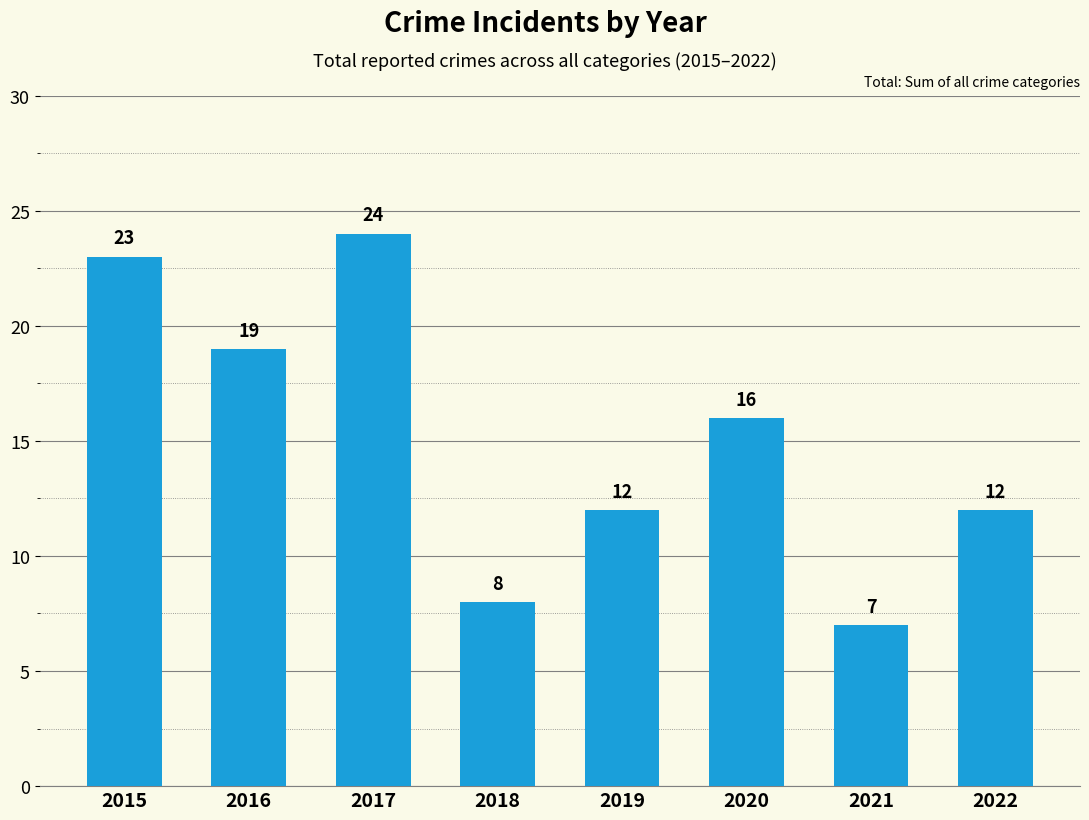

At which label does the data first exceed 16?

2015